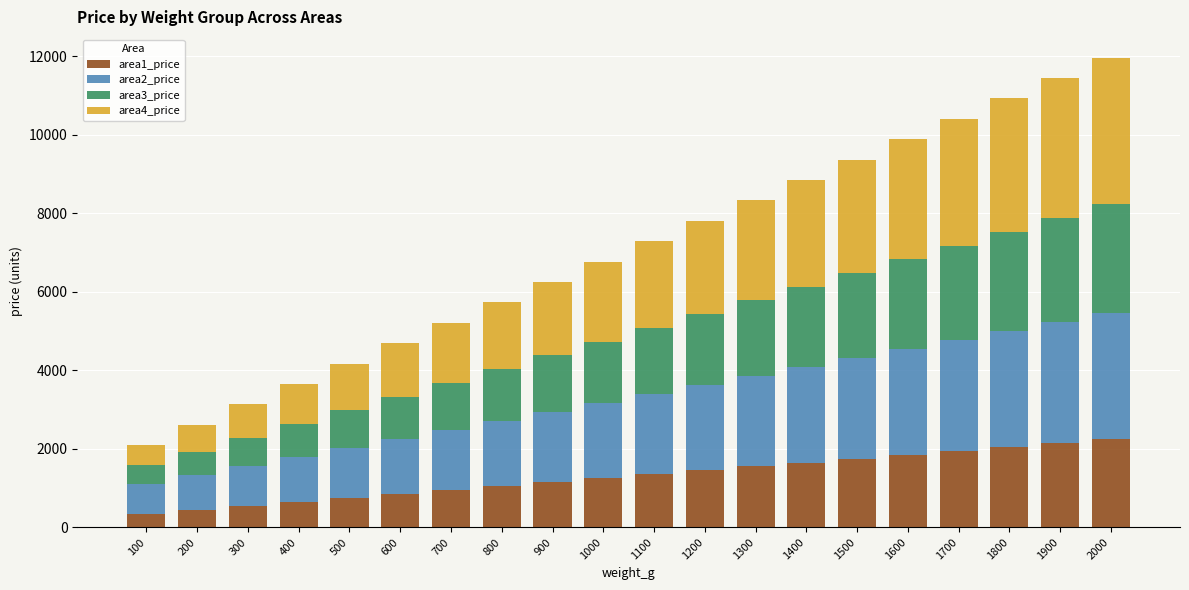

What is the sum of all area1_price values?

26000